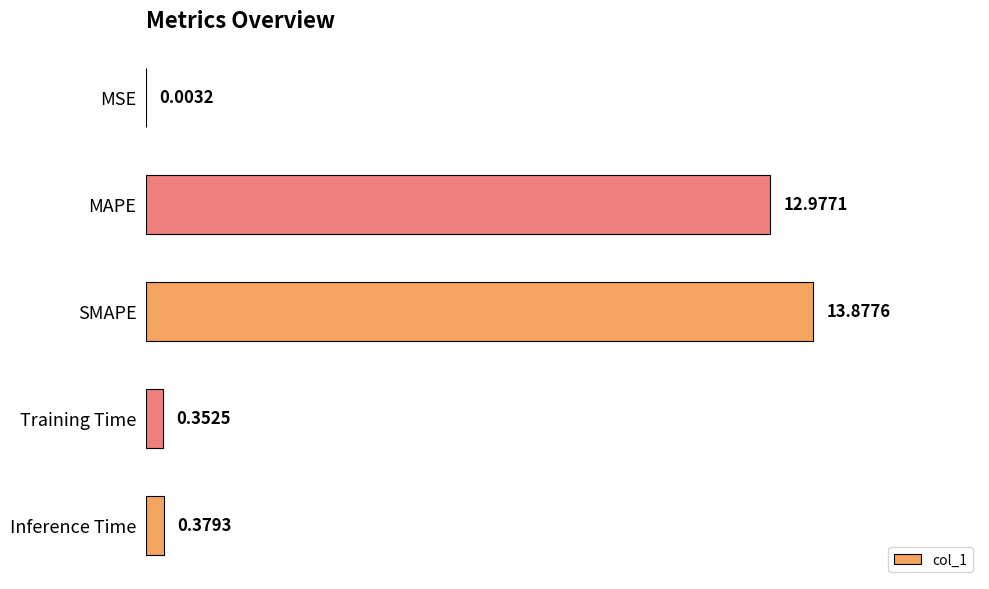

Where is the data nearest to the value 6?

Inference Time